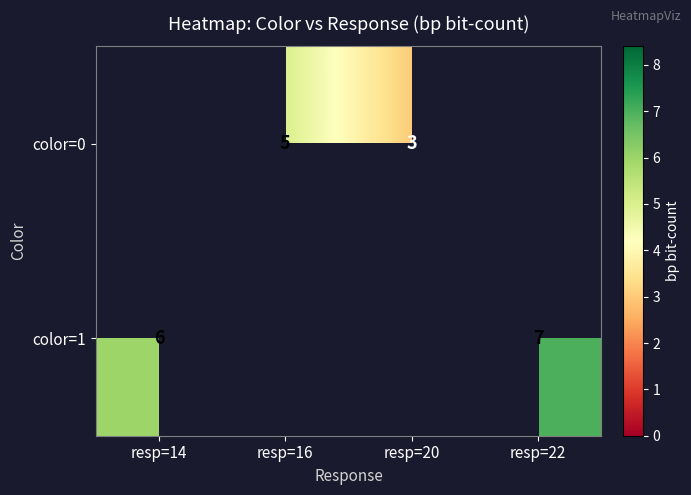

Which category has the highest value across all series?

resp=22